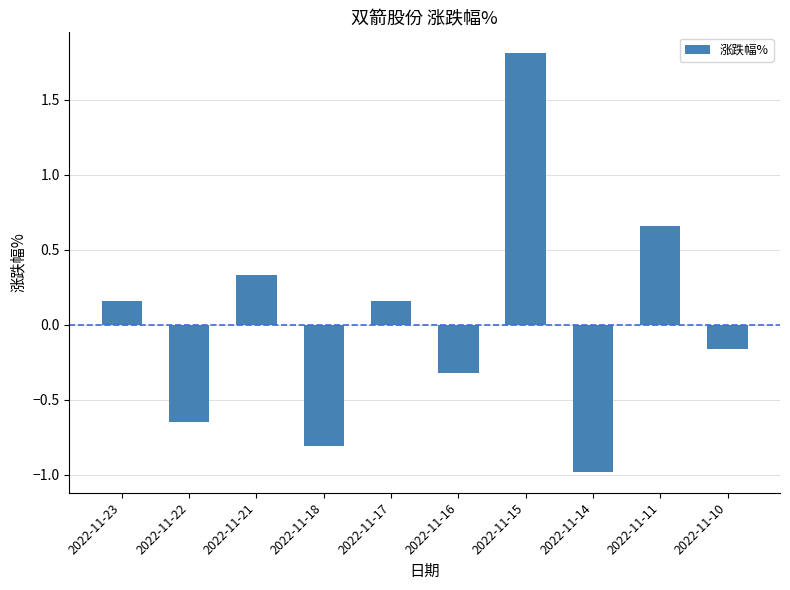

What is the approximate value at 2022-11-21?

0.3